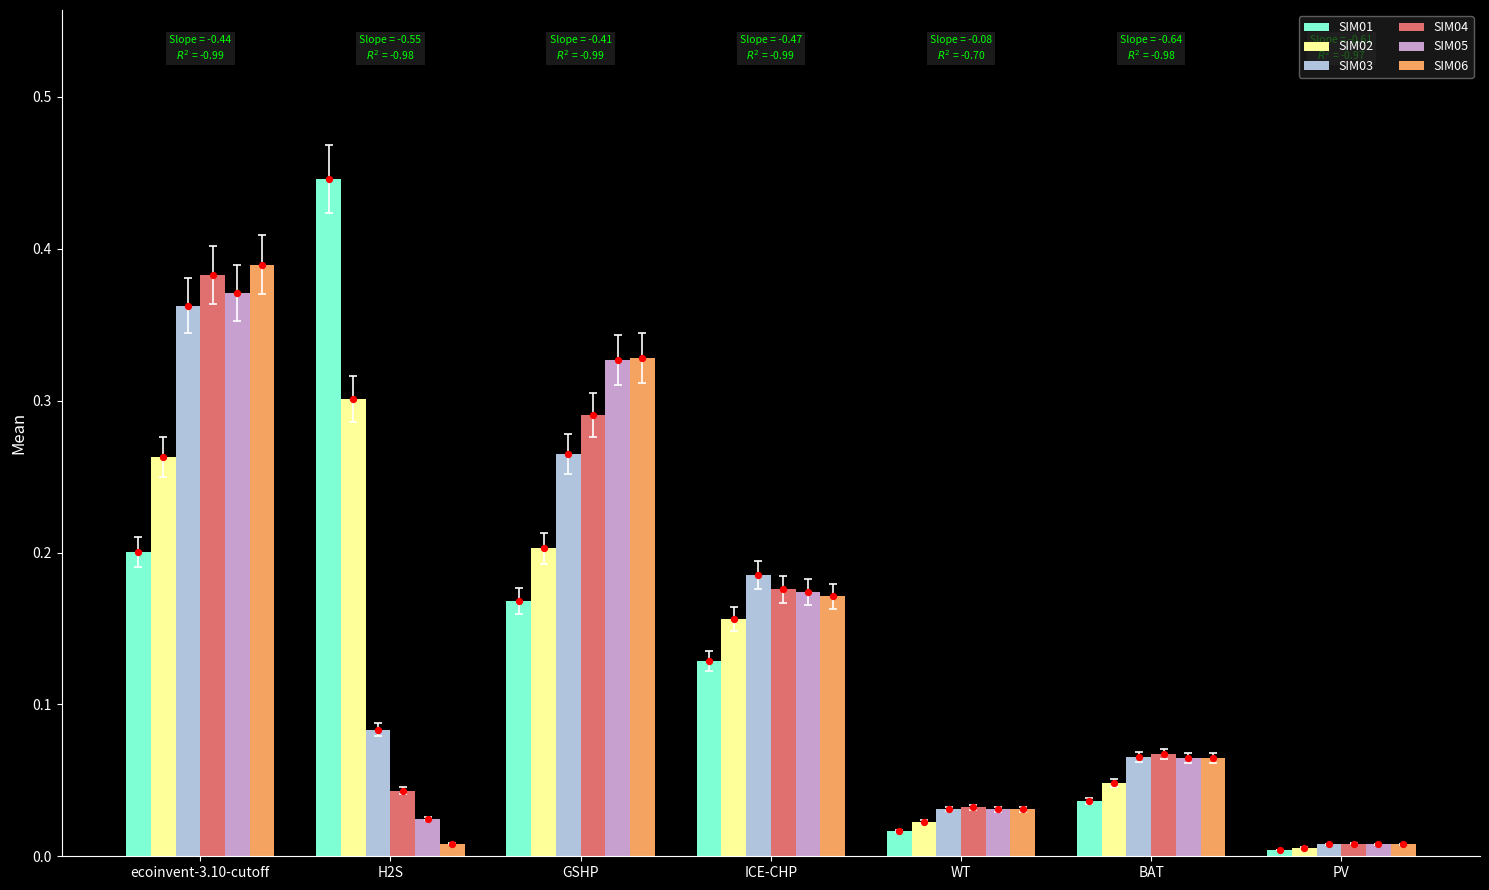

Which series has the largest total across all categories?

SIM04